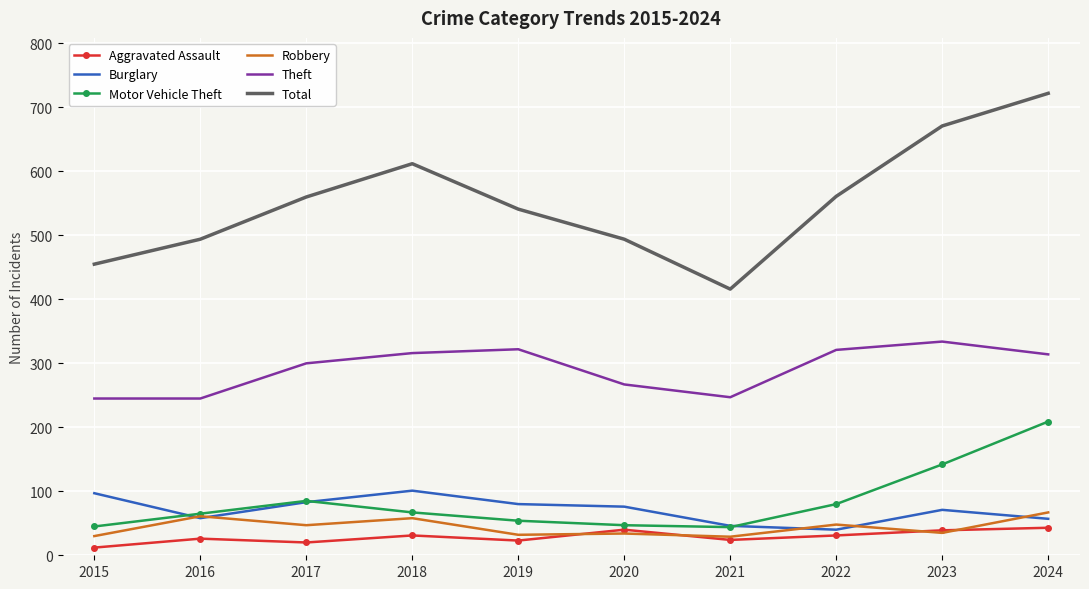

The value of Burglary at 2016 is 58. True or false?

True